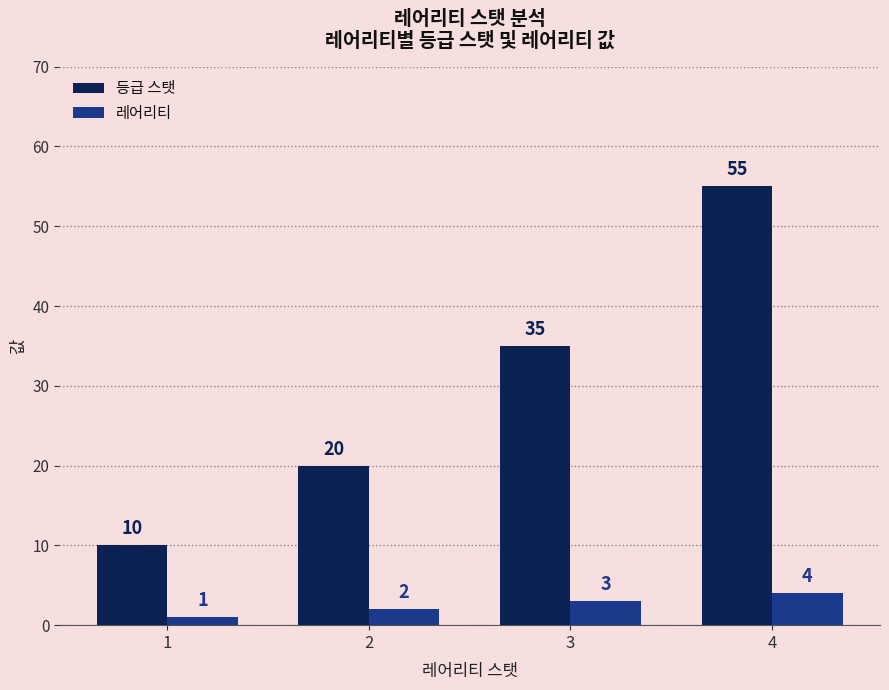

List the labels in order of 등급 스탯 value, largest first.

4, 3, 2, 1